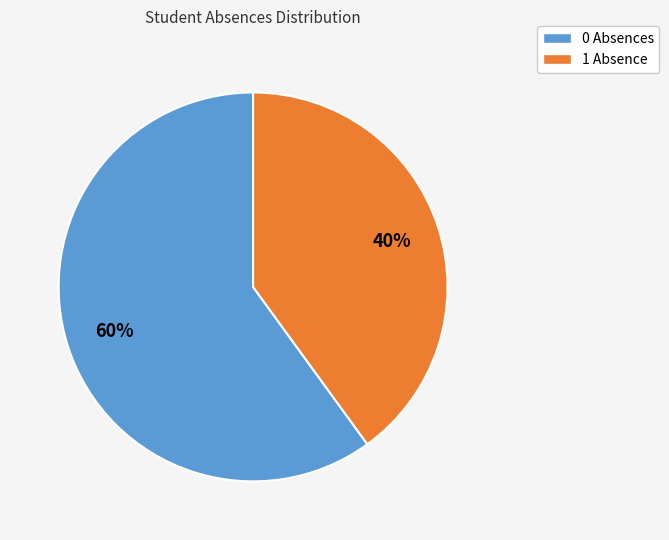

Count the number of slices in the pie.

2